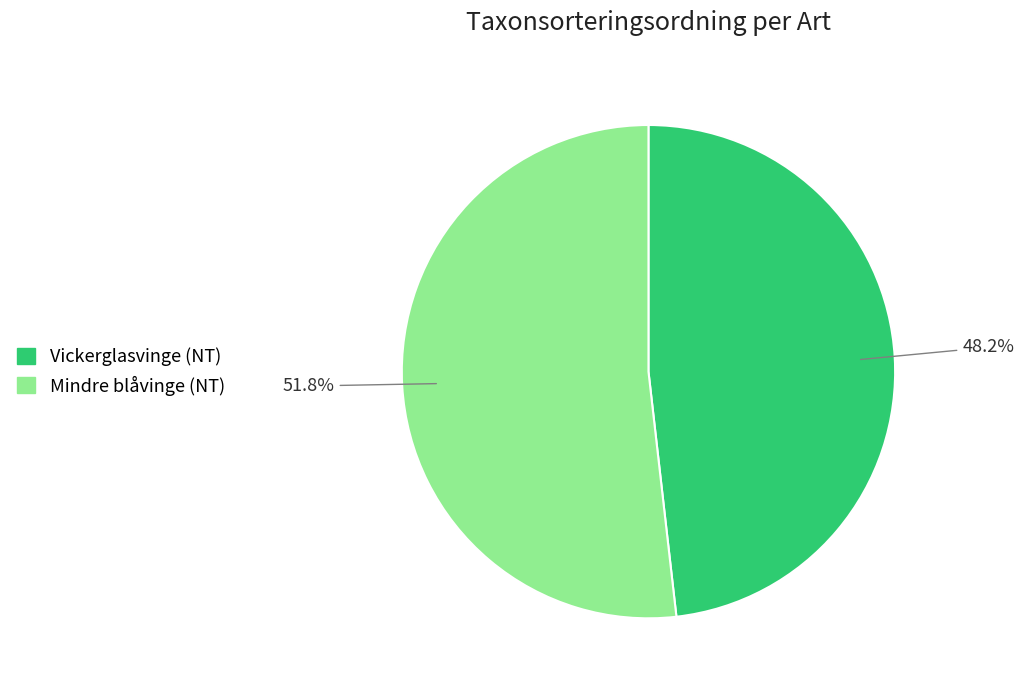

To the nearest percent, what is the combined percentage of Mindre blåvinge (NT) and Vickerglasvinge (NT)?

100%